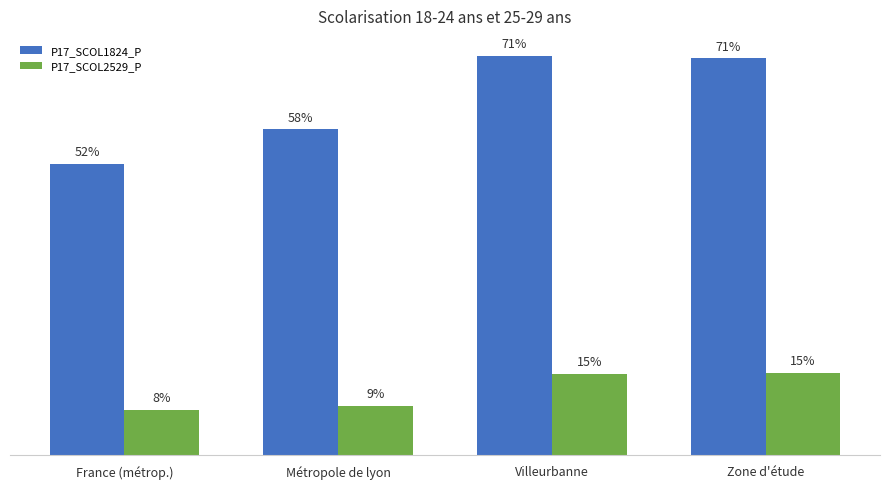

What is the value of the P17_SCOL2529_P bar at the 2nd from the left?

8.9